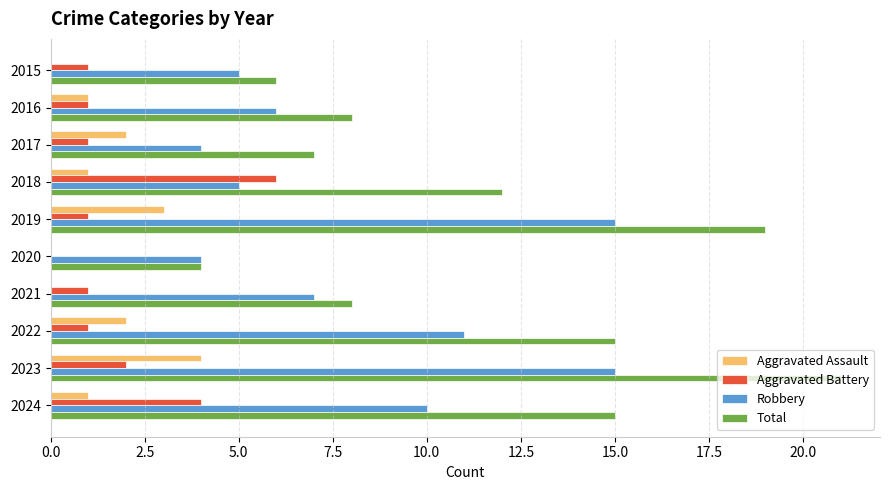

What value does the Aggravated Assault series have at 2019?

3